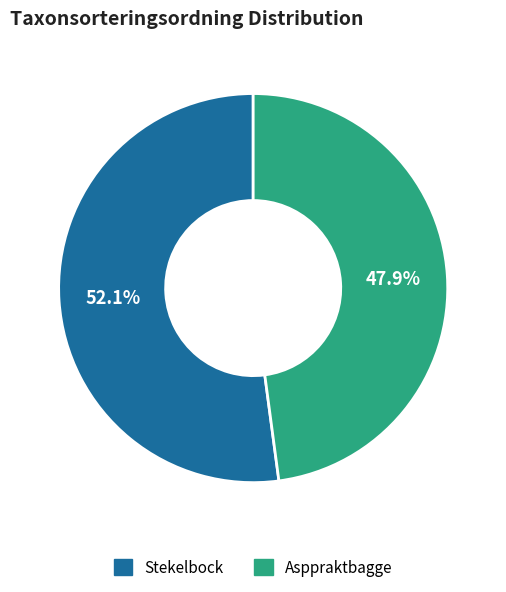

To the nearest percent, what portion does Asppraktbagge represent?

48%